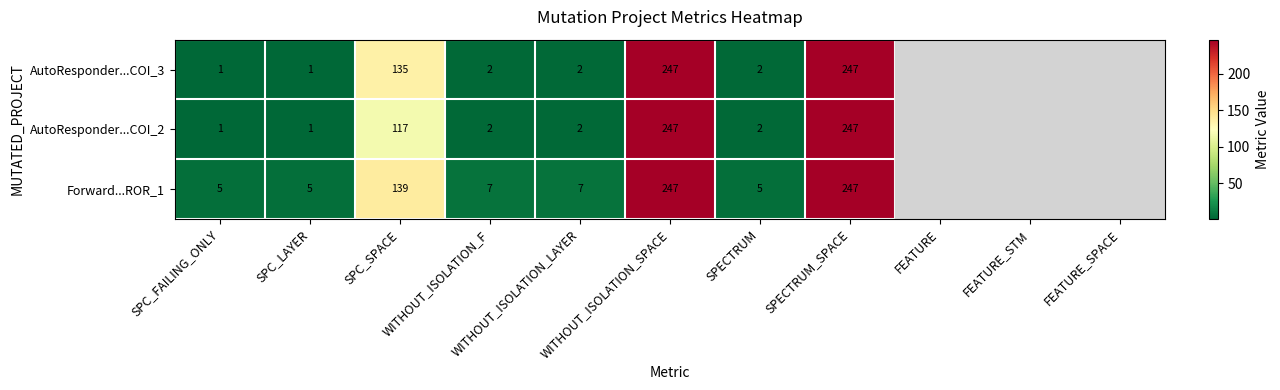

Which series has the widest spread of values?

AutoResponder...COI_3